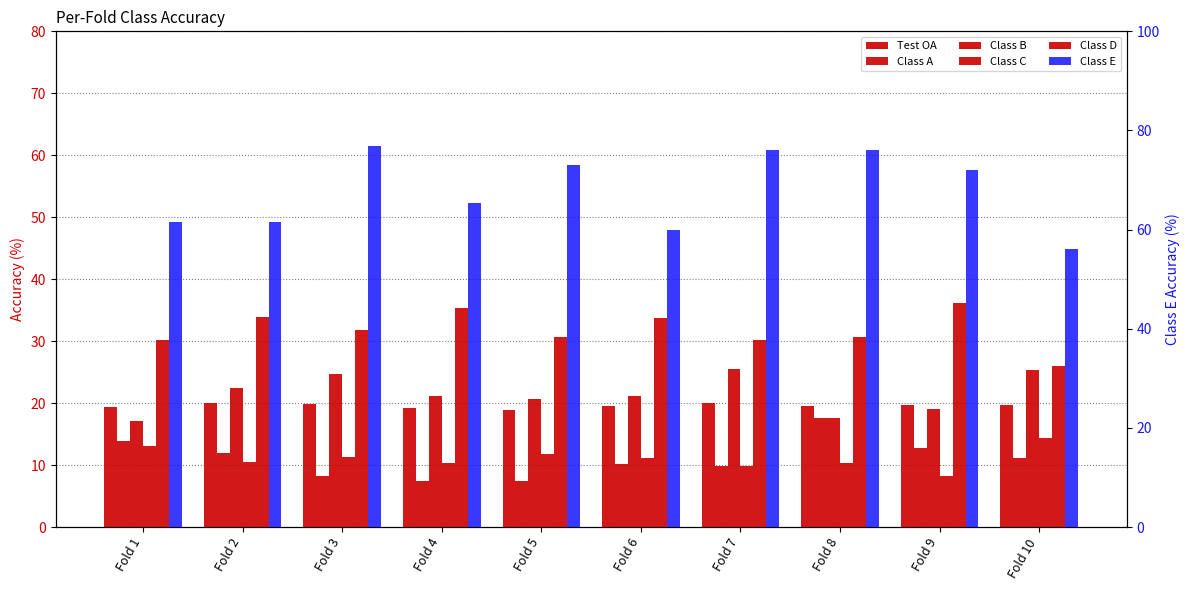

The value of Class A at Fold 9 is 12.7. True or false?

True